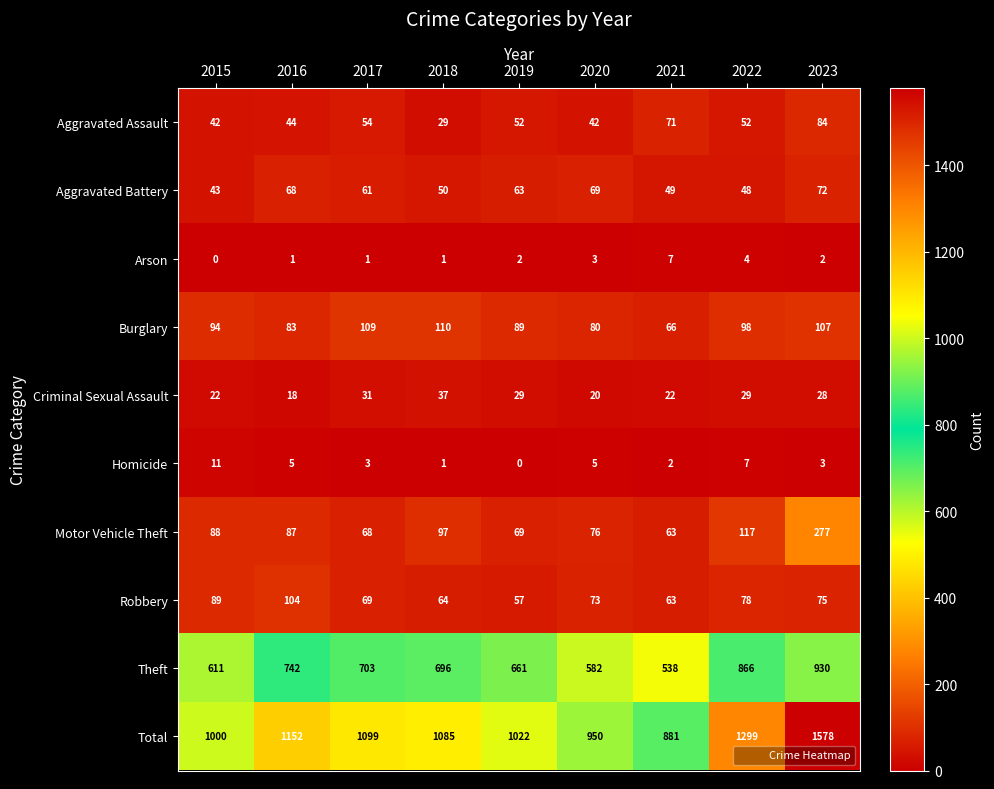

Rank the categories by Aggravated Battery value from lowest to highest.

2015, 2022, 2021, 2018, 2017, 2019, 2016, 2020, 2023